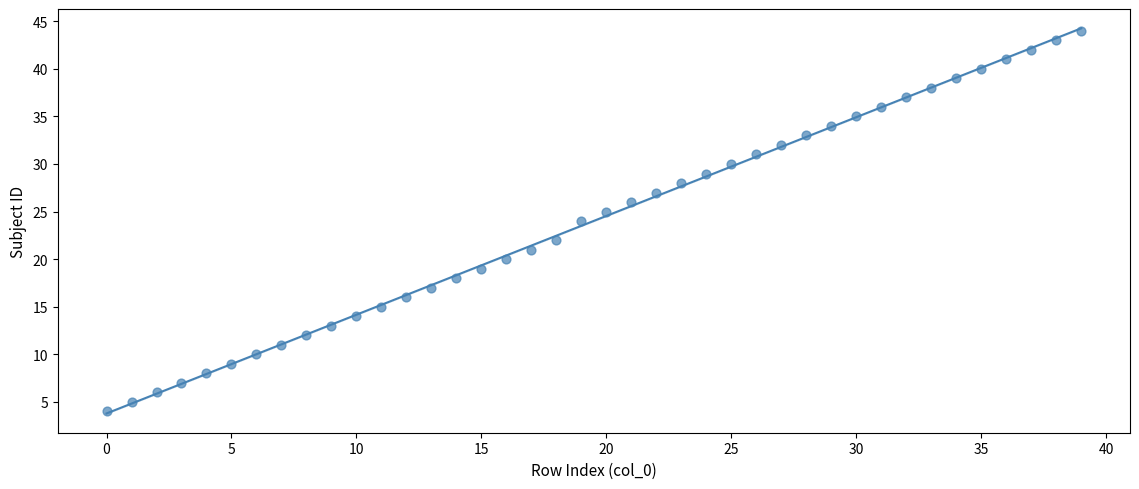

What is the range of Y values (max minus min)?

40